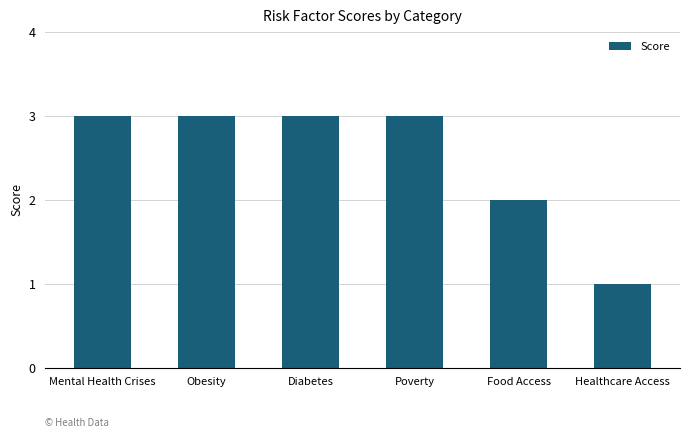

Approximately how many times larger is the value at Mental Health Crises compared to Diabetes?

1.0